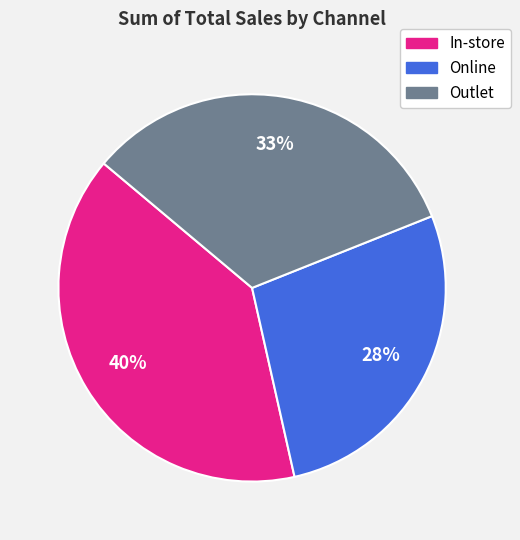

True or false: In-store accounts for 48% of the total.

False